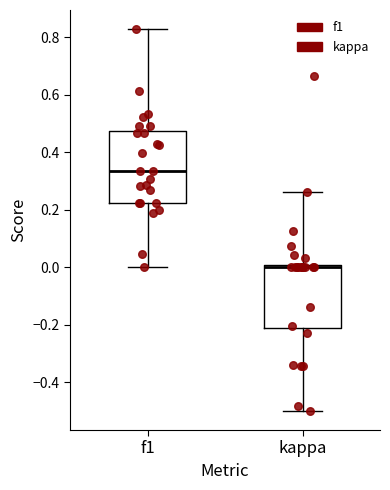

Which box has the highest median line?

f1